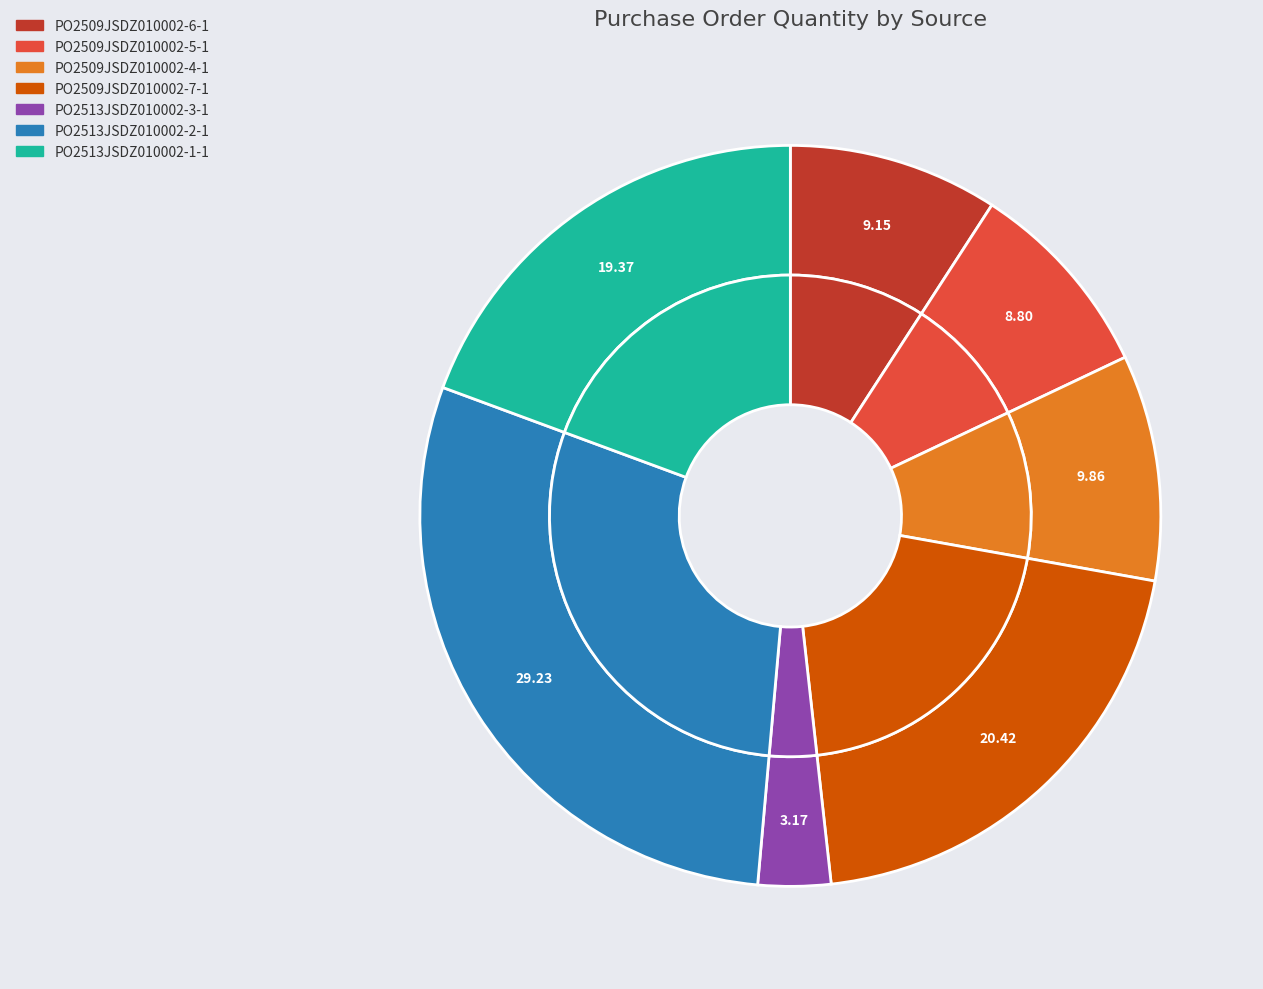

Which category has the smallest portion of the pie?

PO2513JSDZ010002-3-1